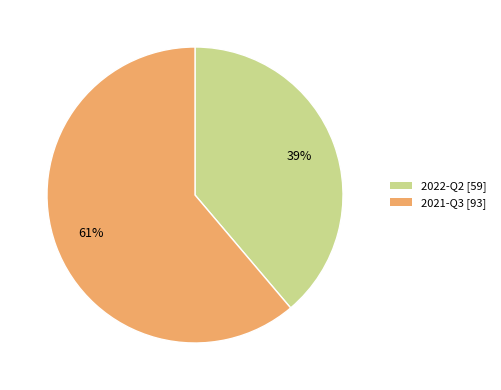

Which has a higher value, 2021-Q3 [93] or 2022-Q2 [59]?

2021-Q3 [93]